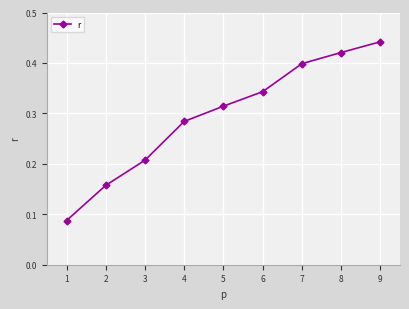

What is the change in value from 3 to 7?

+0.2